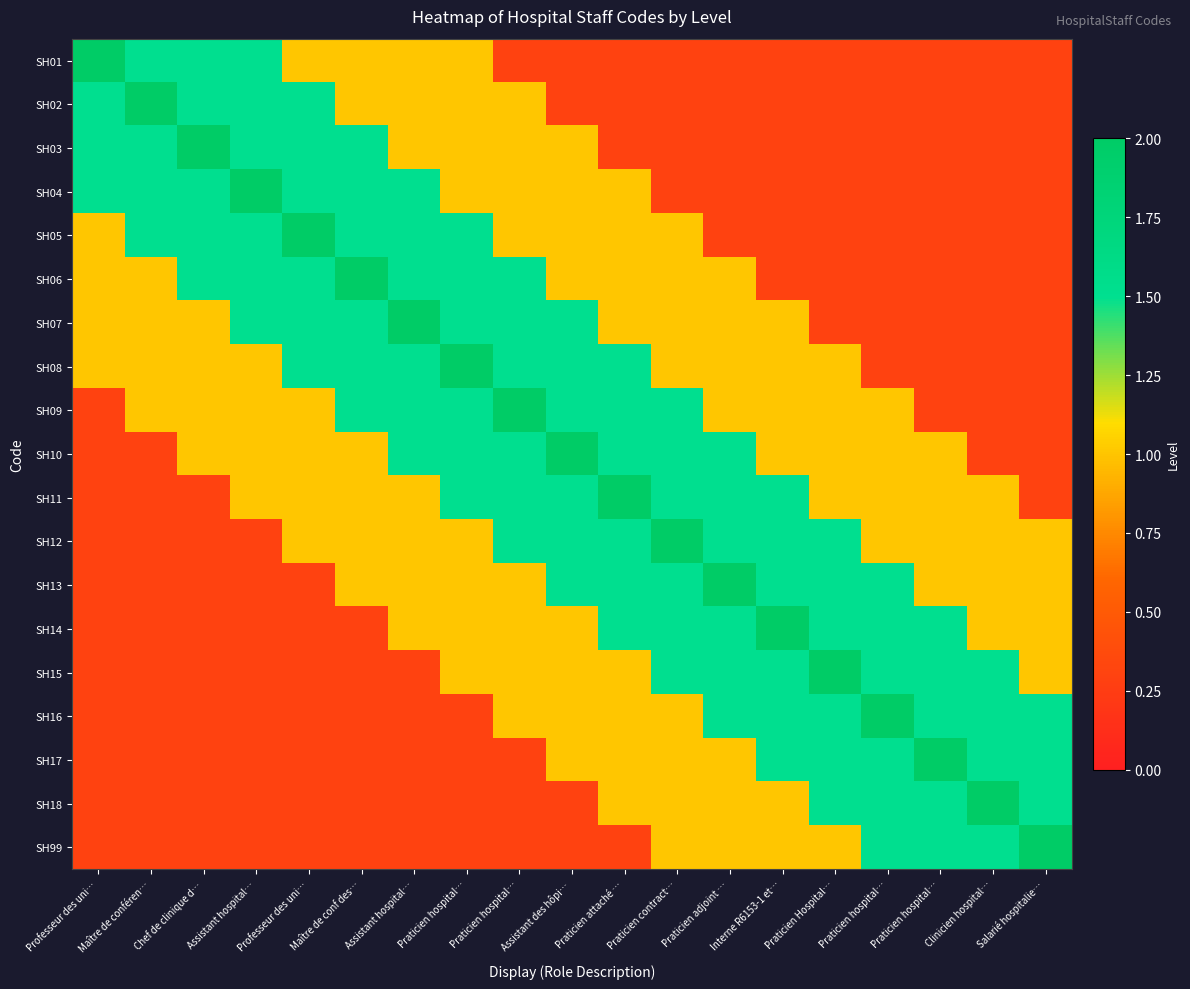

At which category is the sum across all series the highest?

Praticien hospital…